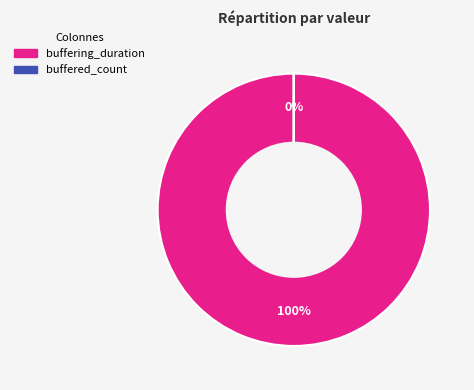

Is there a majority slice in this chart?

Yes